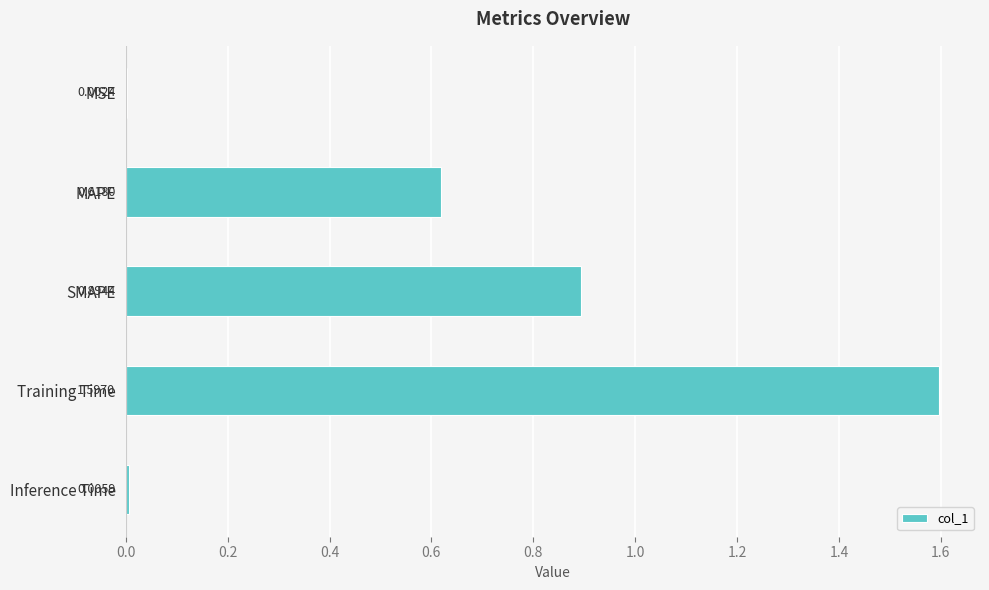

What is the sum of the values at SMAPE and MAPE?

1.5